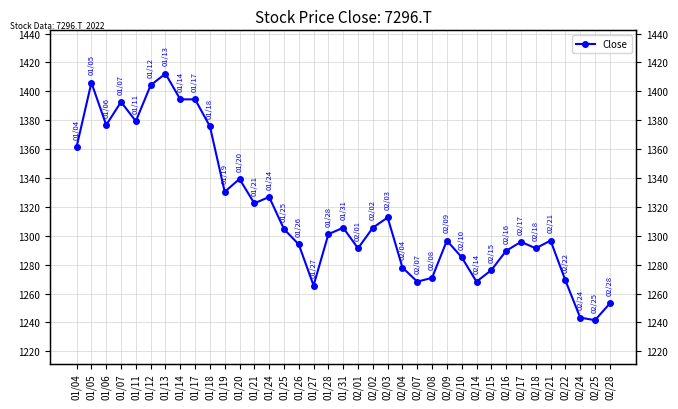

True or false: the data shows 2237.1 at 02/15.

False